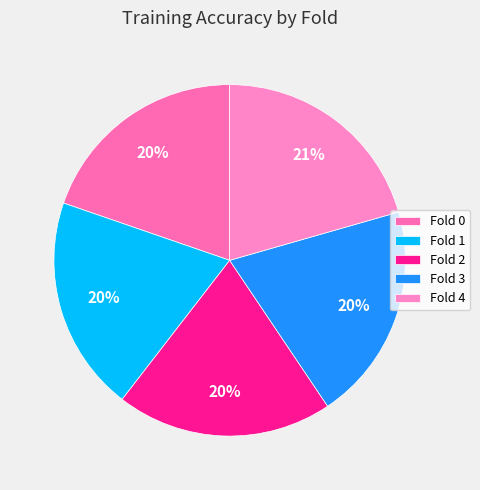

Which has a higher value, Fold 1 or Fold 4?

Fold 4